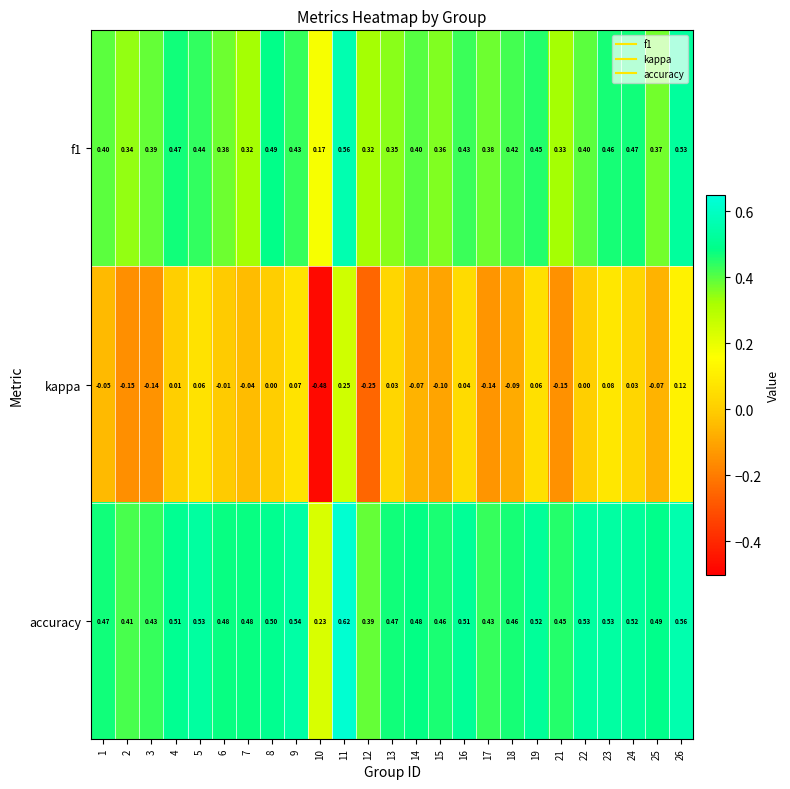

Between 5 and 10, which series saw the biggest shift?

kappa